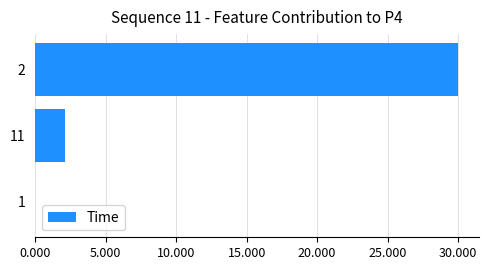

What is the greatest value displayed?

30.0